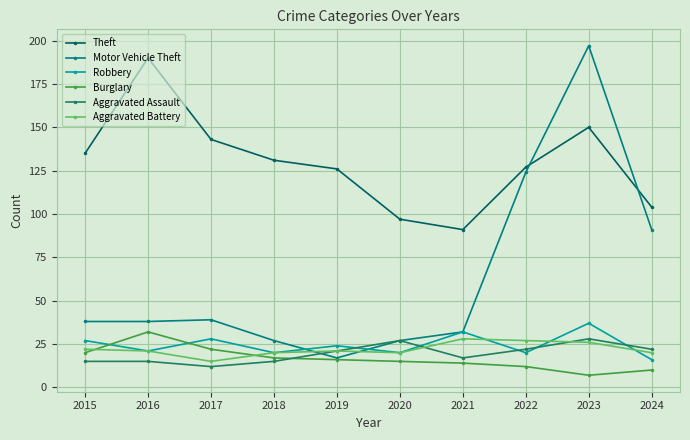

What is the minimum value for Aggravated Assault?

12